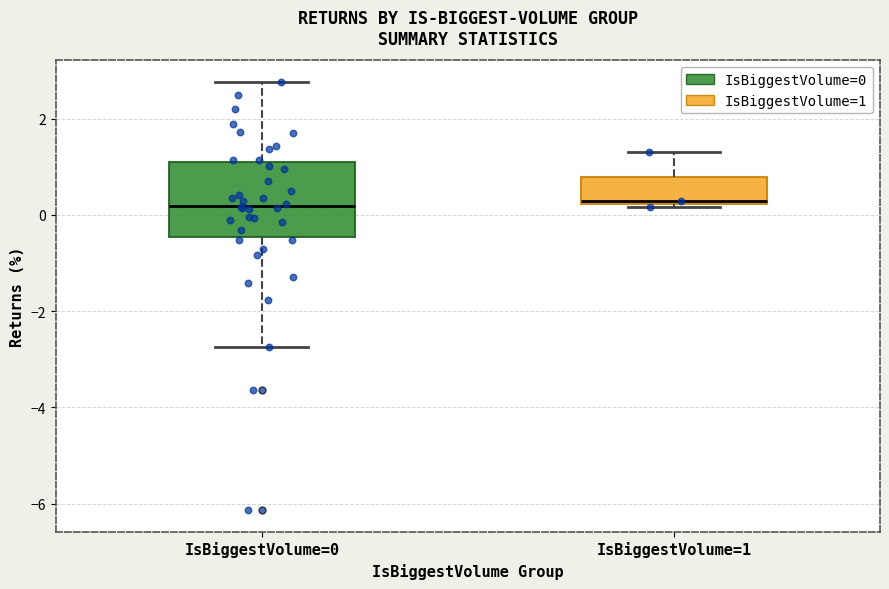

Reading left to right, read every box against the y-axis: the position of its median line, the range the box covers, and the ends of its whiskers. The values are not printed on the chart, so give them approximately, as read against the axis.

IsBiggestVolume=0: median 0.2, box -0.4 to 1.2, whiskers -2.8 to 2.8
IsBiggestVolume=1: median 0.2, box 0.2 to 0.8, whiskers 0.2 to 1.4